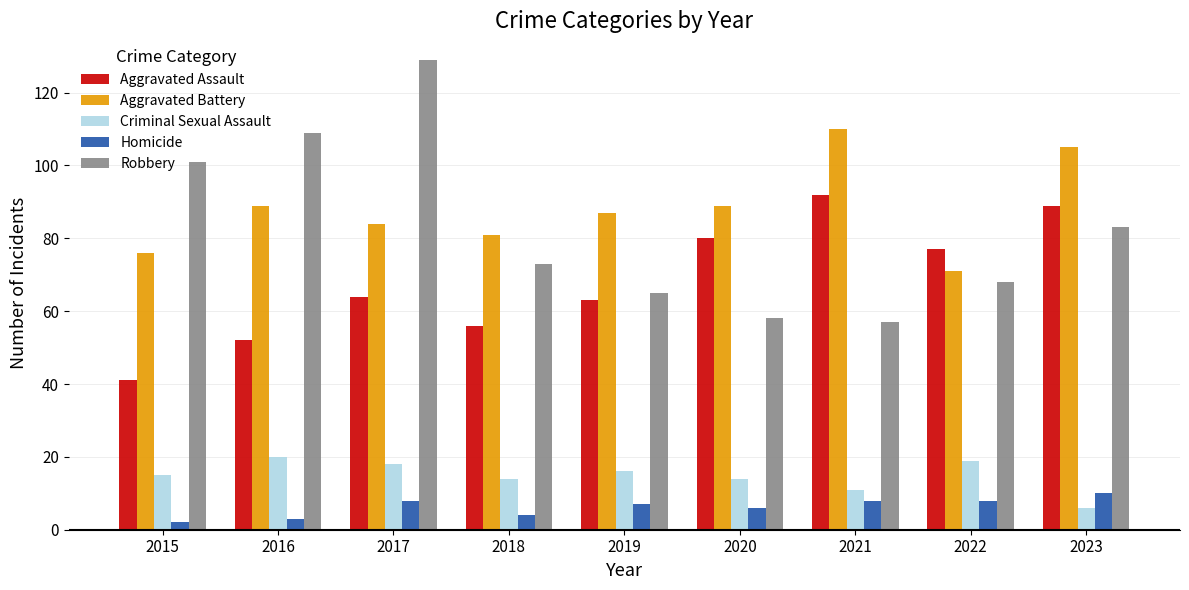

What is the maximum value for Robbery?

129